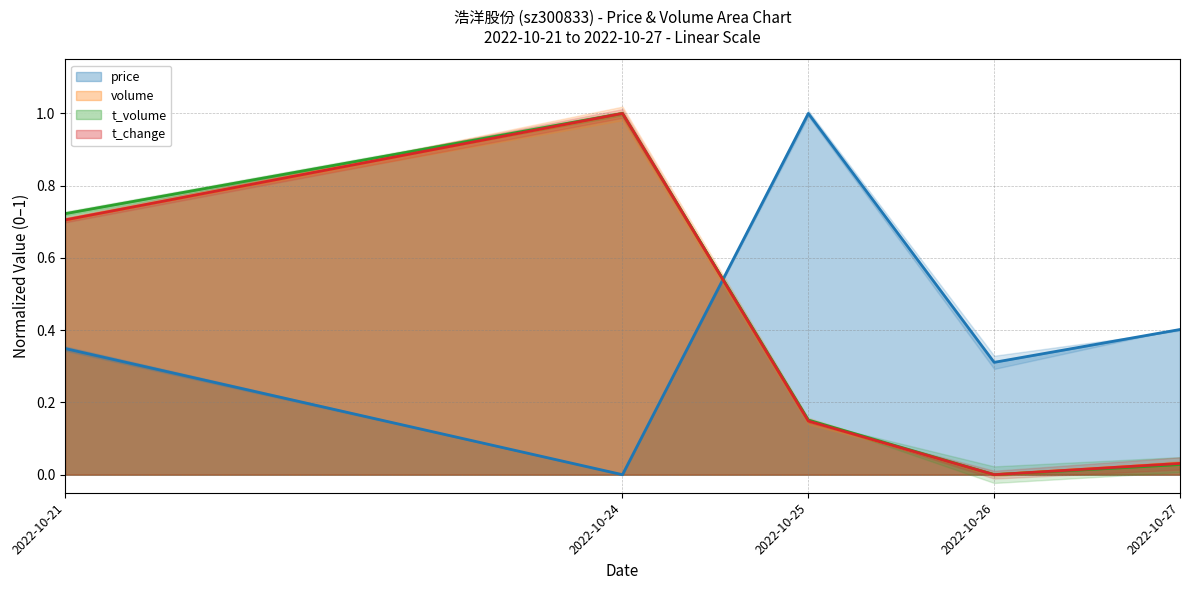

True or false: volume and t_volume cross at least once.

False